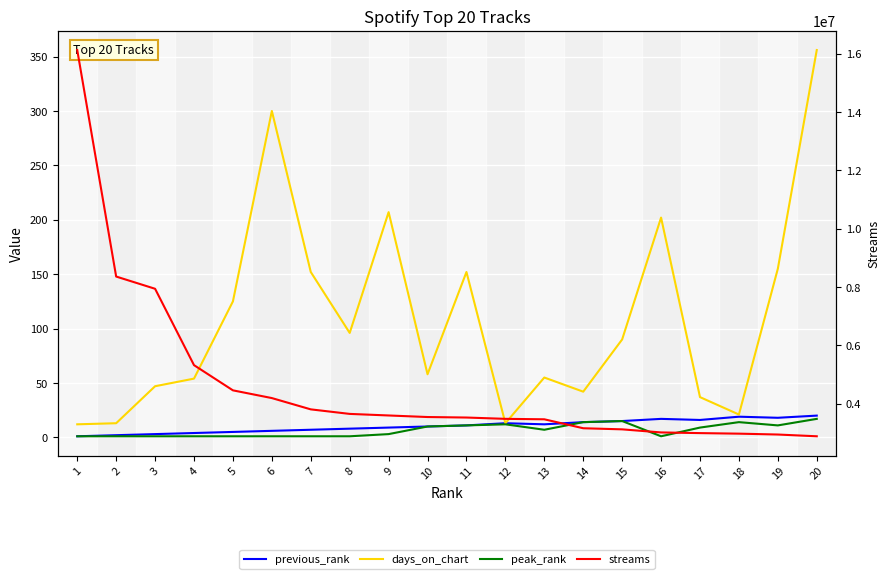

How many values in the previous_rank series are below 11?

10